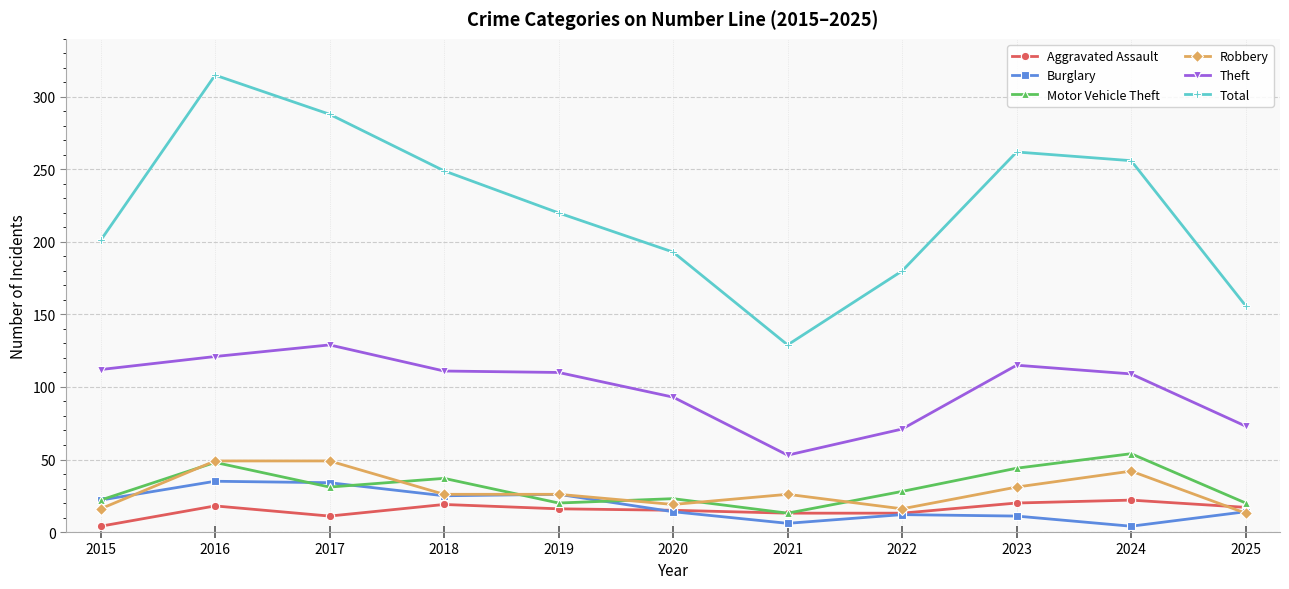

True or false: Burglary and Total cross at least once.

False